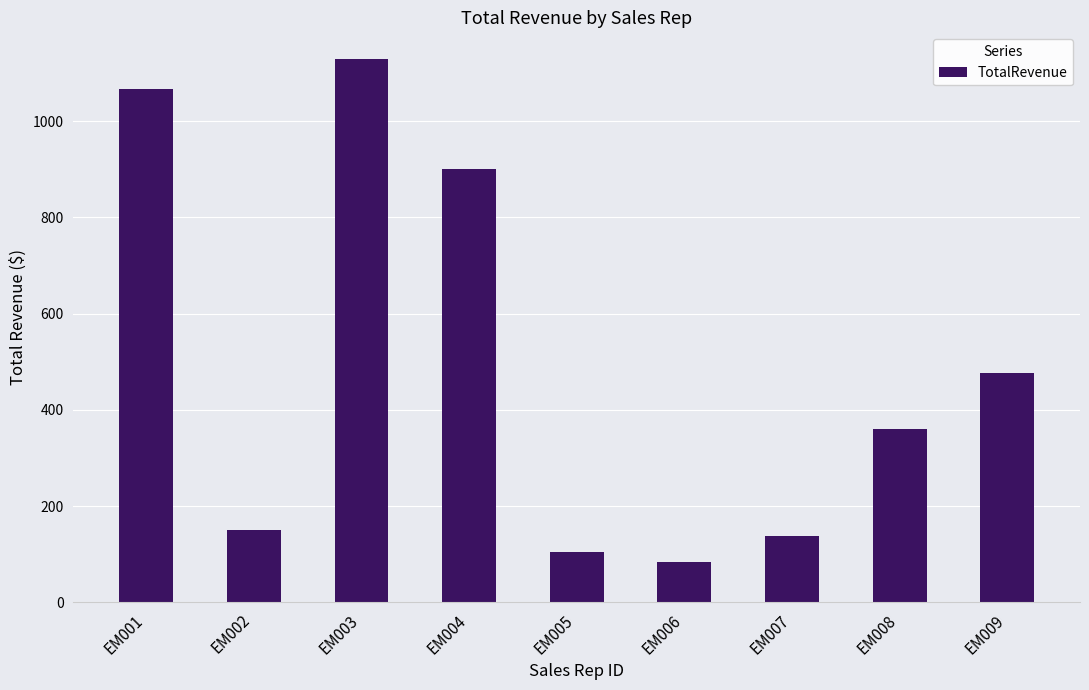

Where is the data nearest to the value 606?

EM009